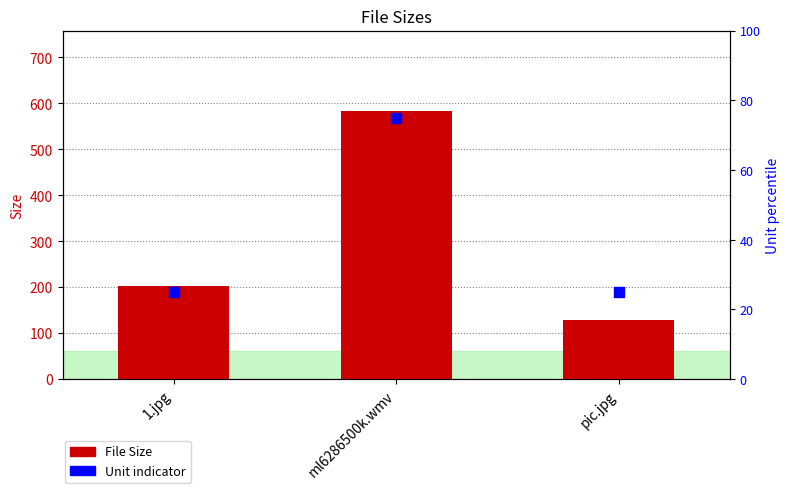

Which series reaches the maximum Y coordinate?

File Size